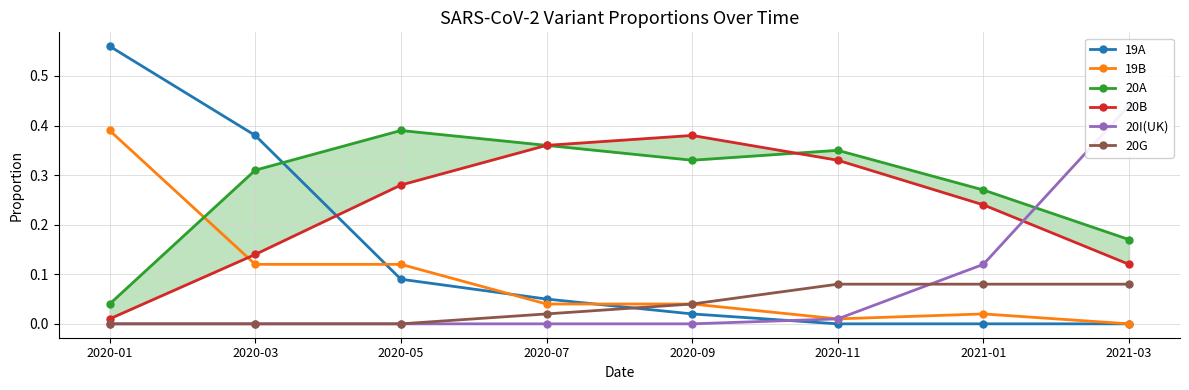

Is it true that 20I(UK) equals -0.3 at 2020-09?

False